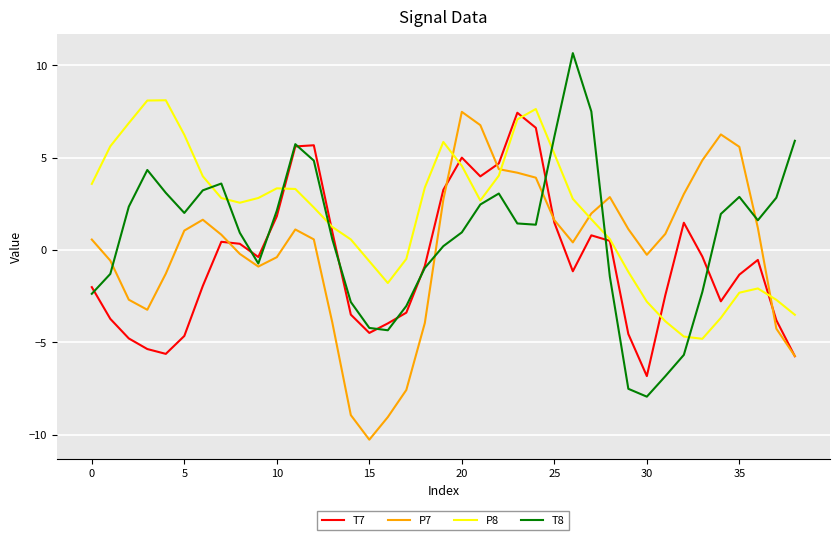

Rank the series by their average value, from lowest to highest.

T7, P7, T8, P8